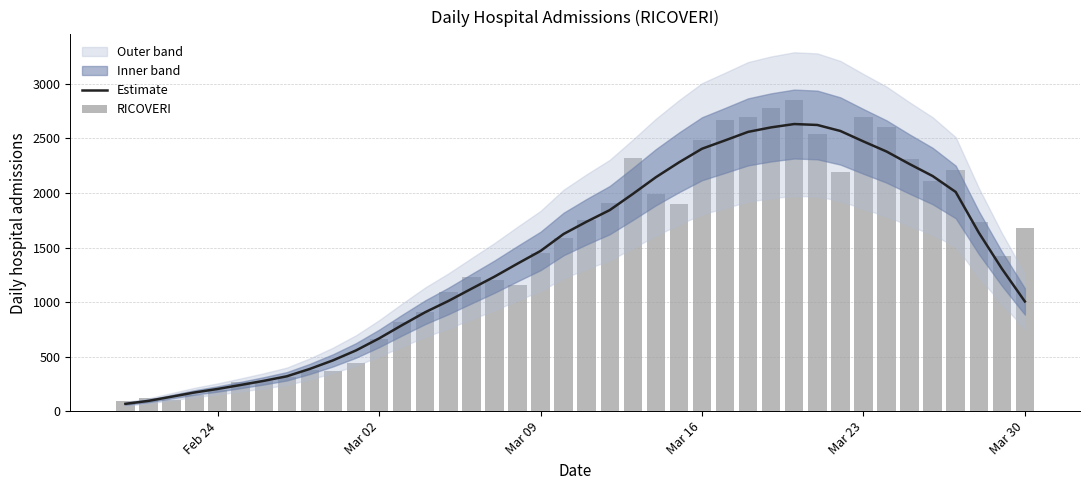

What is the smallest value displayed?

66.9